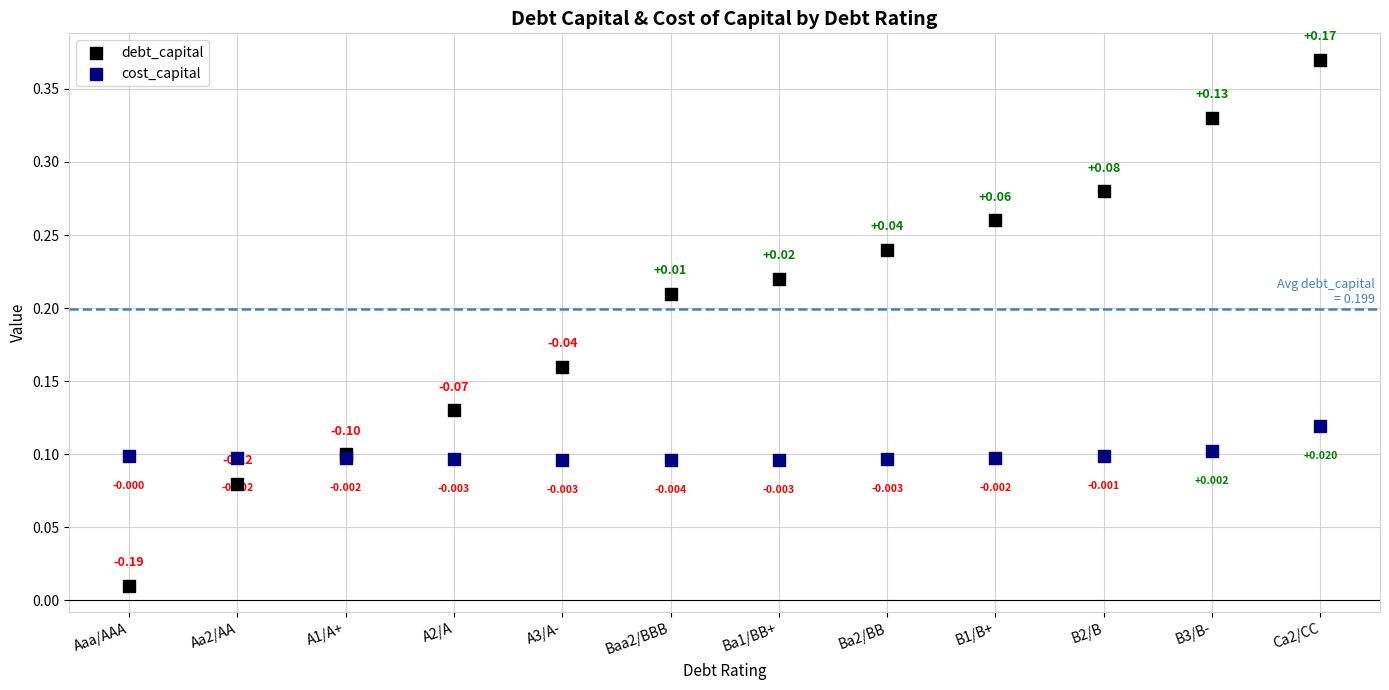

Which series reaches the maximum Y coordinate?

debt_capital